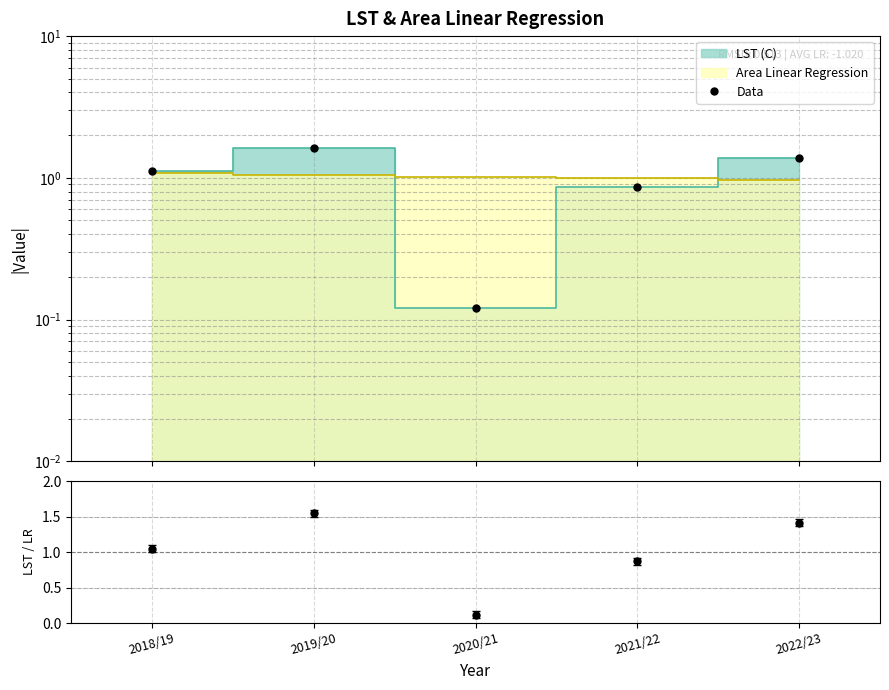

Is it true that Data equals 1.6 at 2019/20?

True